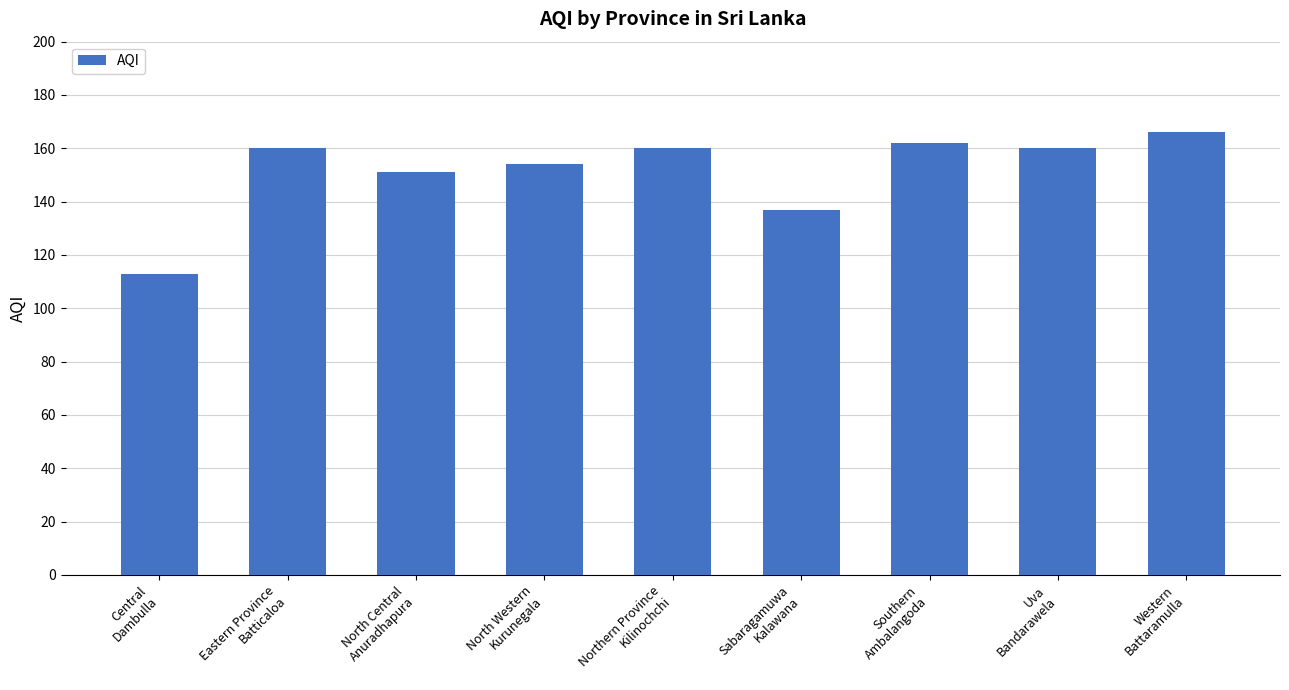

Reading left to right, extract all data points from this chart.

113	160	151	154	160	137	162	160	166